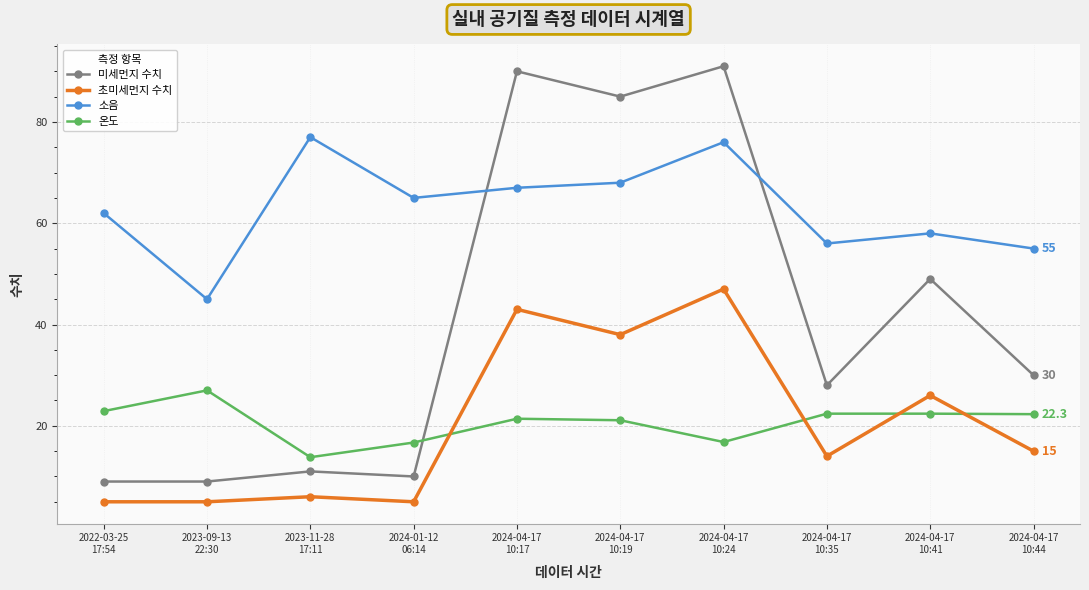

The 소음 series shows 110.4 at 2024-01-12
06:14. True or false?

False